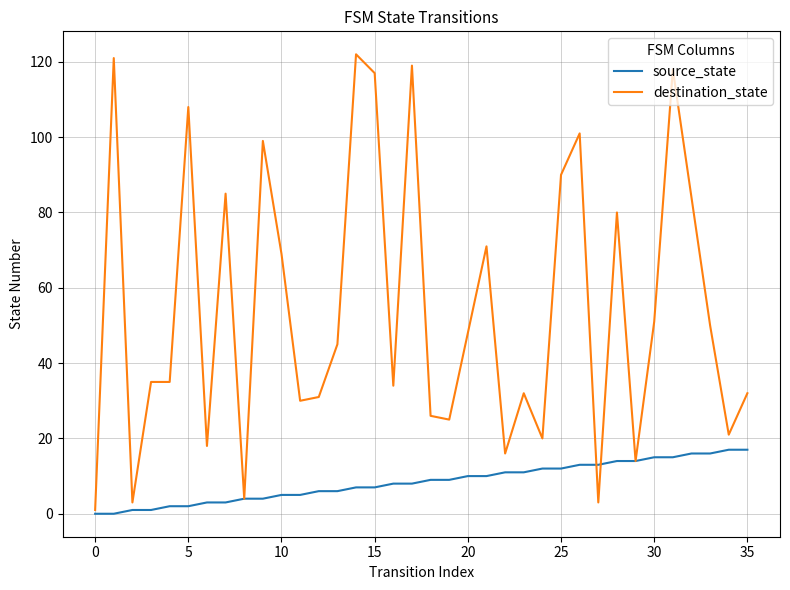

True or false: source_state and destination_state cross at least once.

True